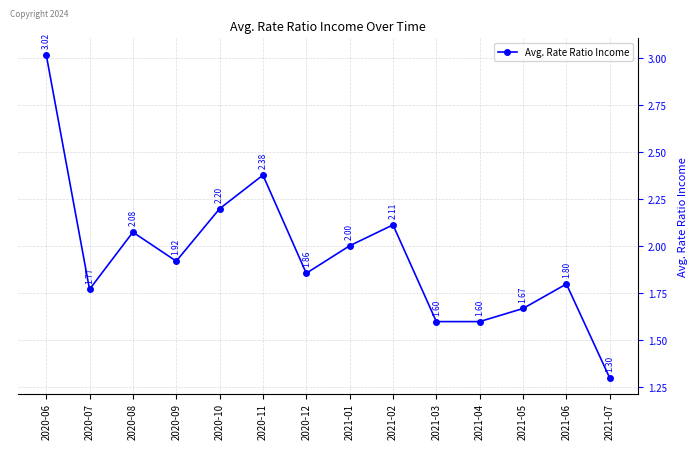

What is the sum of all values?

27.3